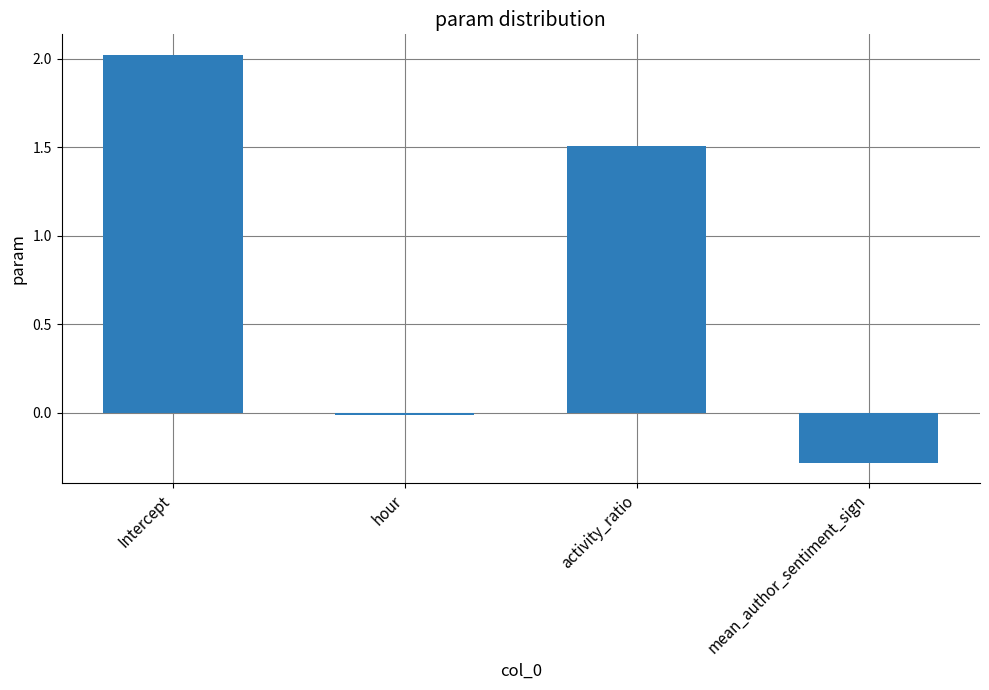

How many values are below 1?

2